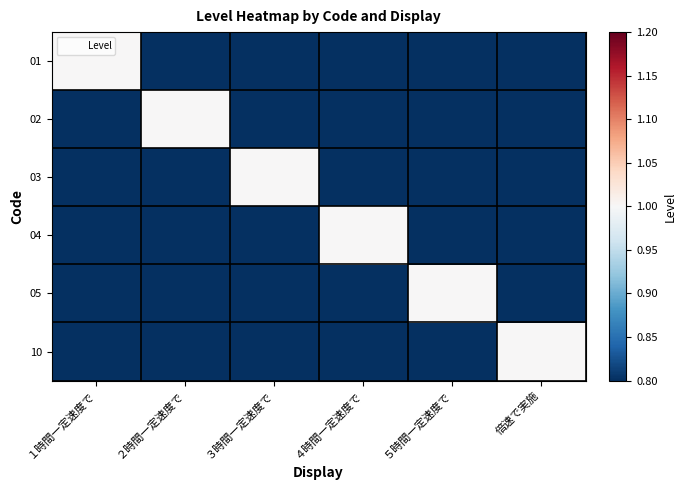

How many distinct data groups are displayed?

6